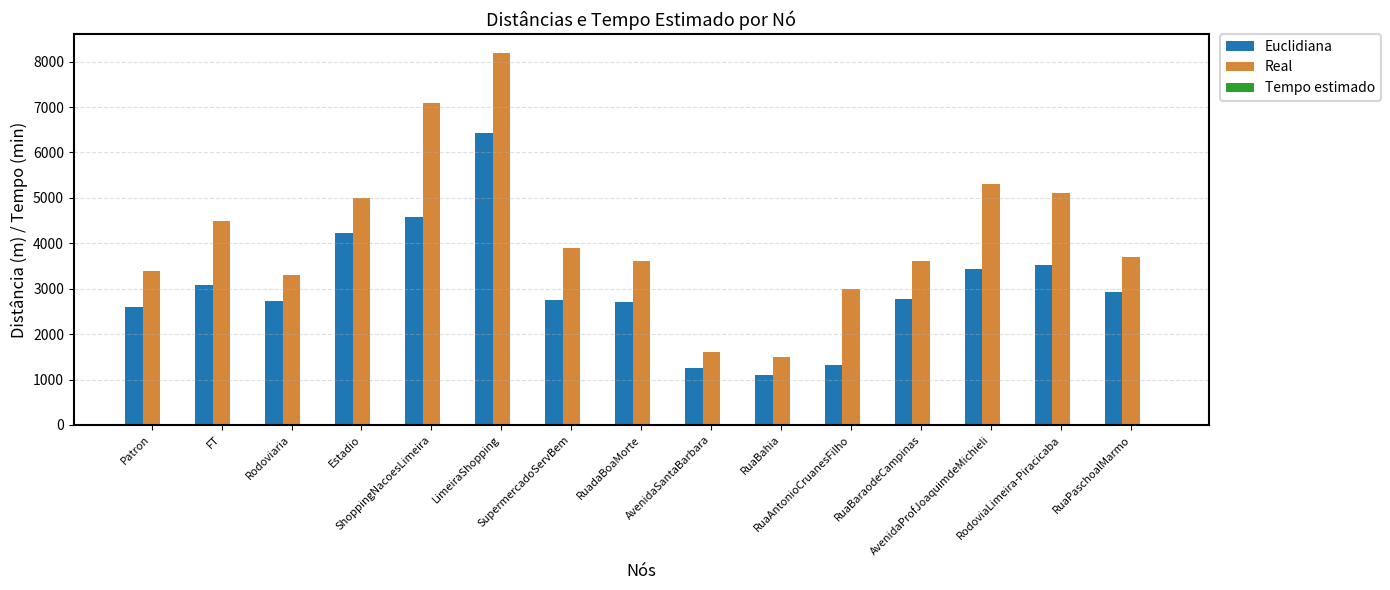

Which series has the widest spread of values?

Real